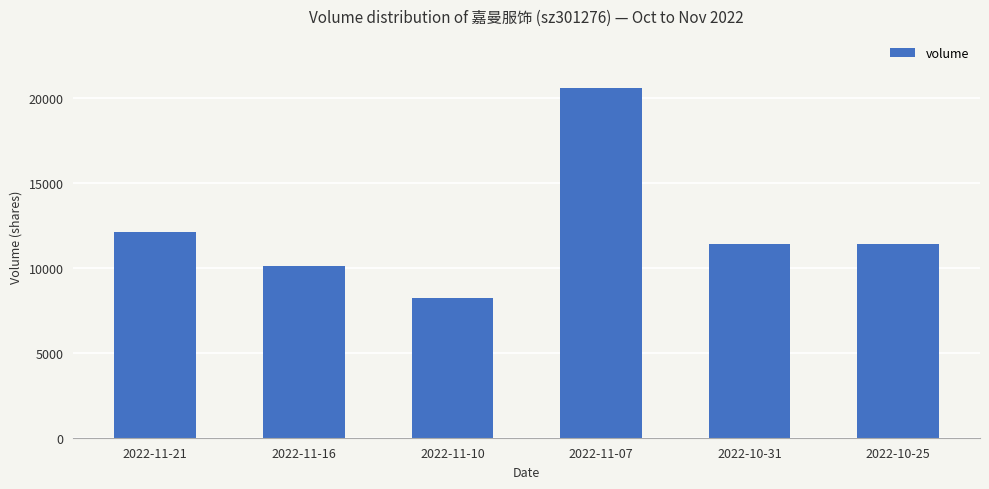

At which label is the value closest to 14397?

2022-11-21